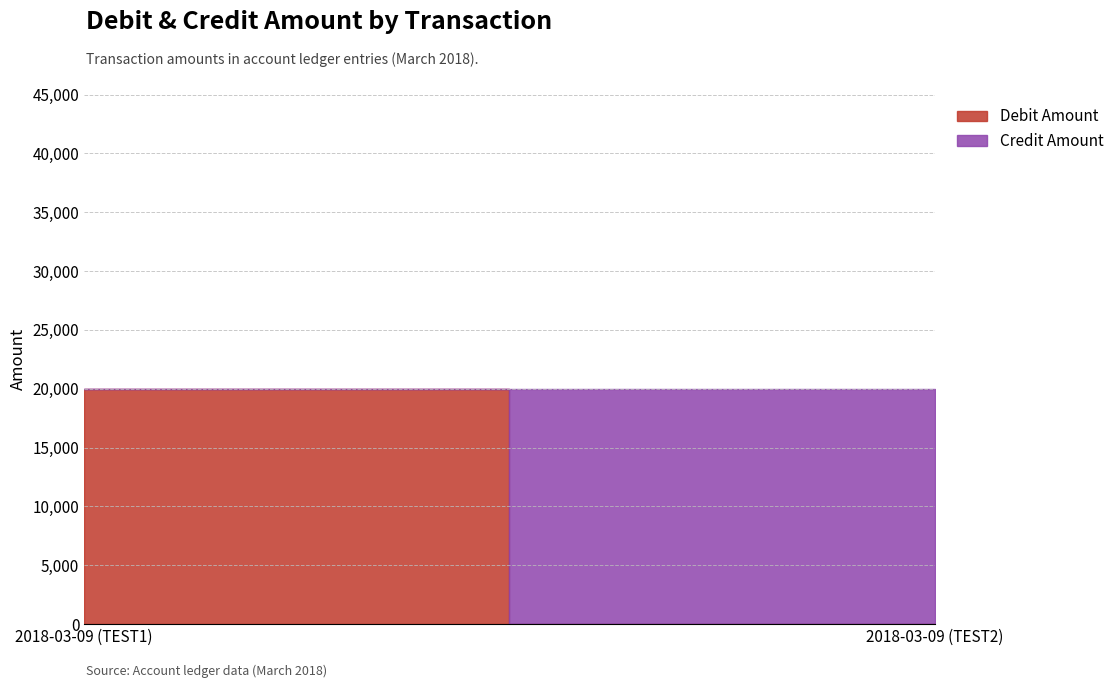

At which category does the chart reach its peak across all series?

2018-03-09 (TEST1)